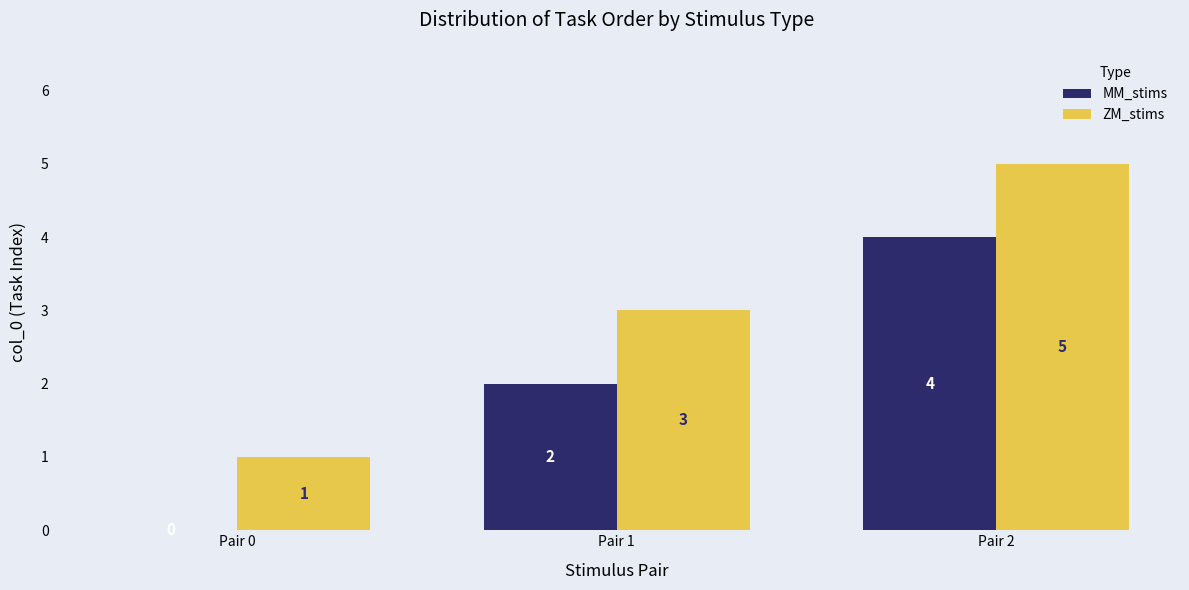

What is the sum of all ZM_stims values?

9